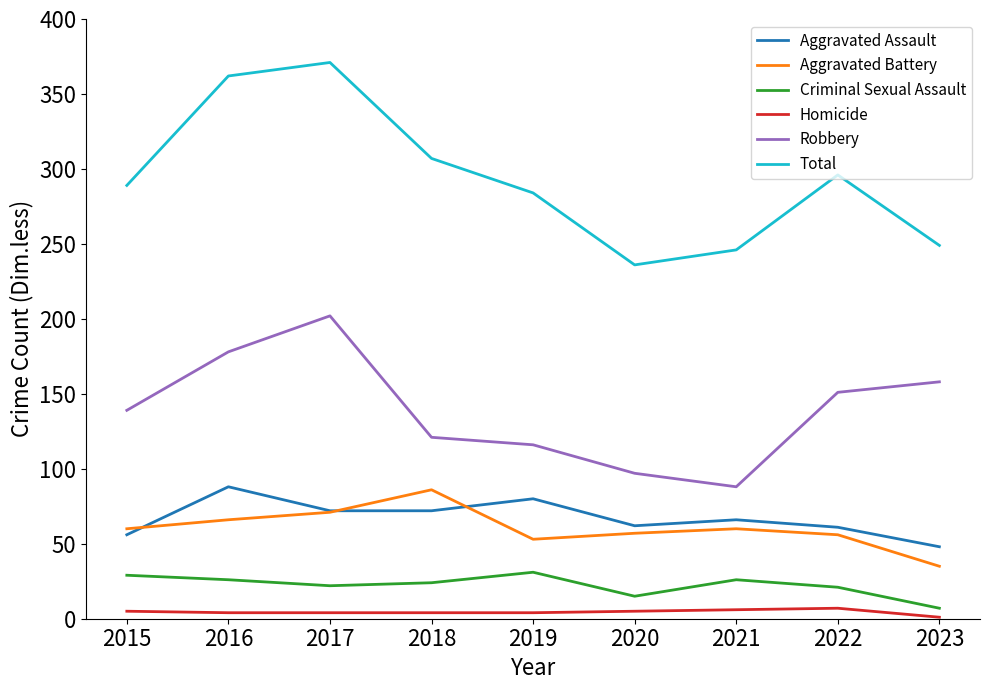

At how many categories does at least one series exceed 210?

9